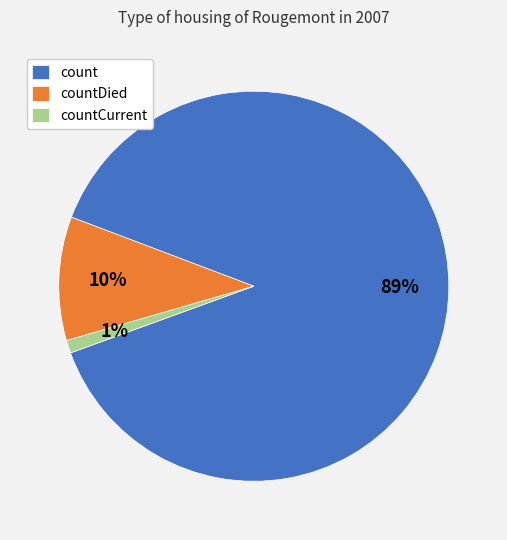

Which category has the biggest portion of the pie?

count